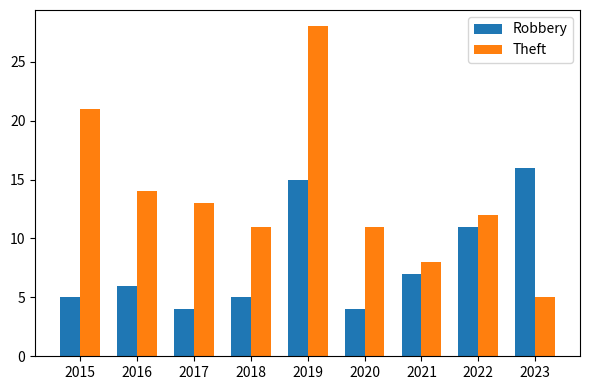

Which series has the largest range (max minus min)?

Theft